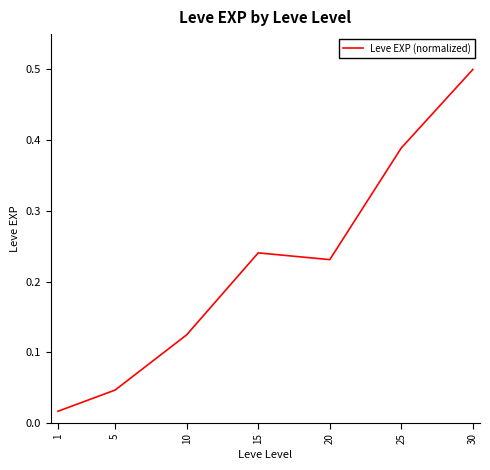

List the labels in order of value, smallest first.

1, 5, 10, 20, 15, 25, 30